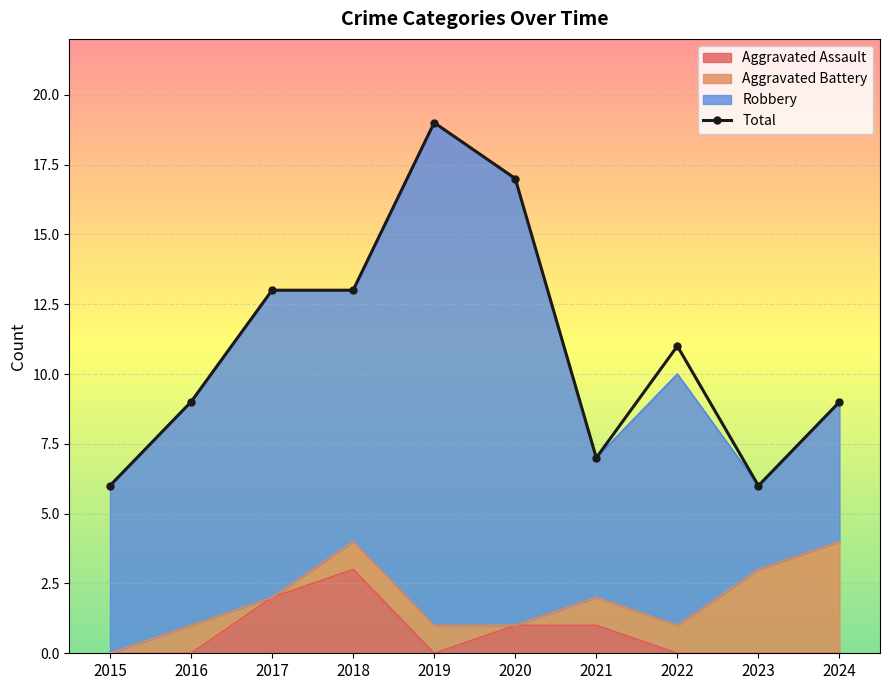

Reading right to left, extract all data points from this chart.

2024=9	2023=6	2022=11	2021=7	2020=17	2019=19	2018=13	2017=13	2016=9	2015=6